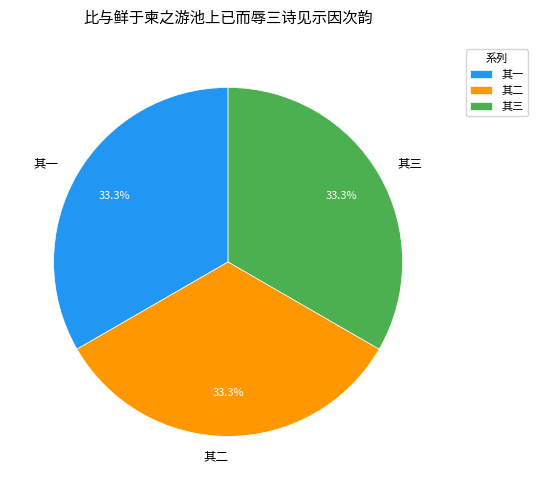

Does 其一 represent more than half of the total?

No